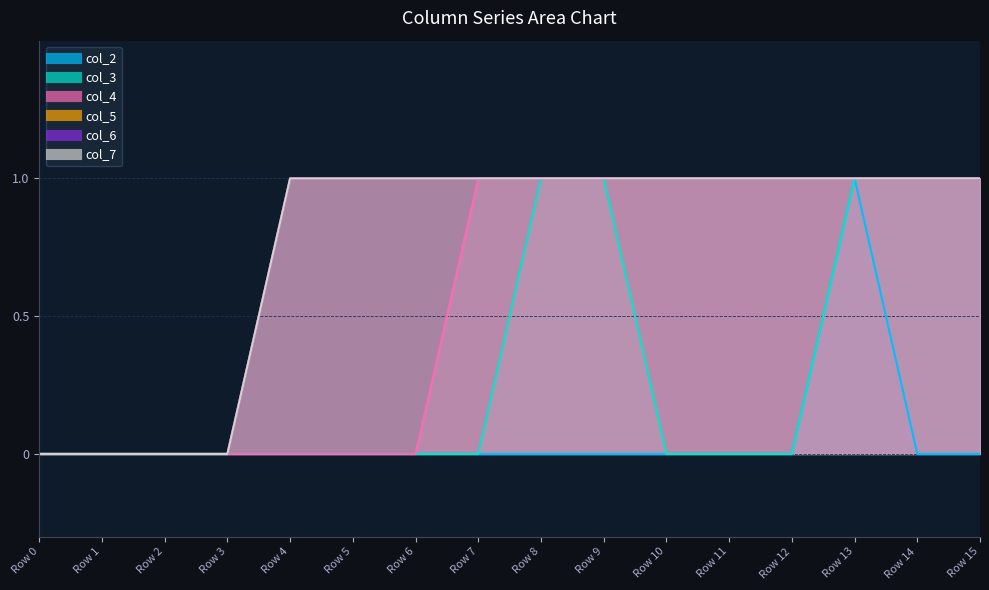

List the series in order of their peak value, lowest first.

col_2, col_3, col_4, col_5, col_6, col_7